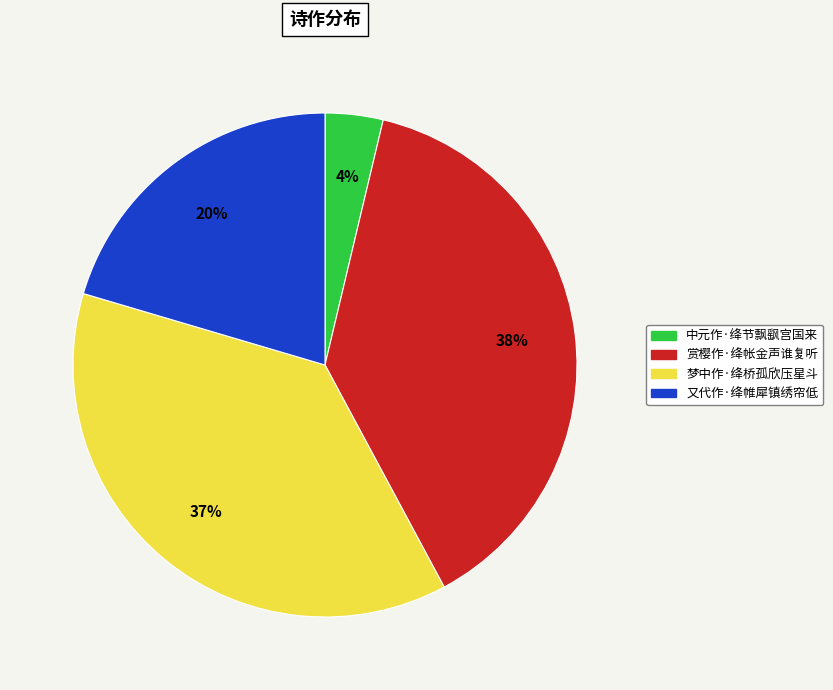

To the nearest percent, what percentage of the pie is 赏樱作·绛帐金声谁复听?

38%